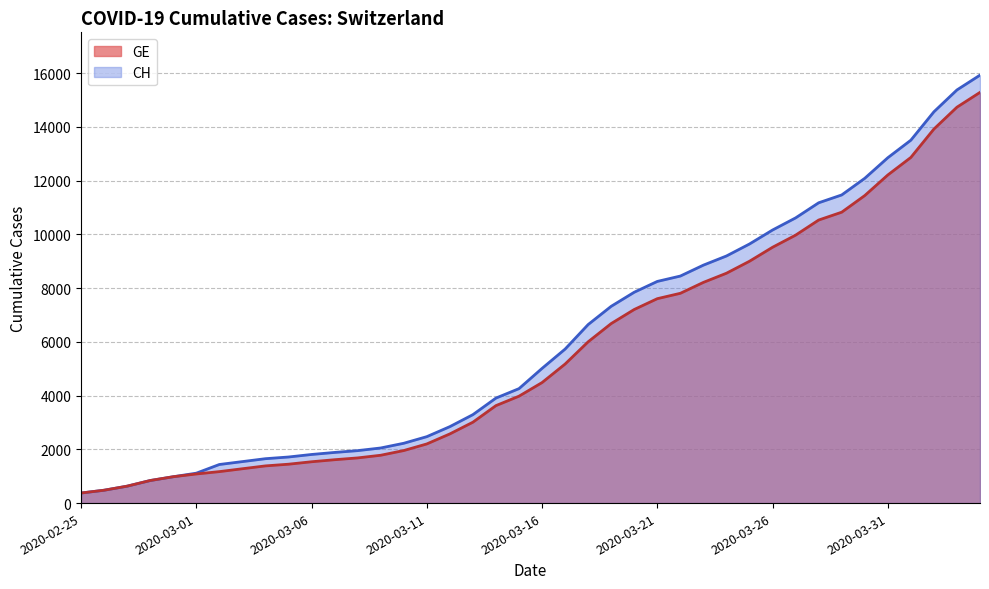

What is the total value across all series at 2020-03-03?

2822